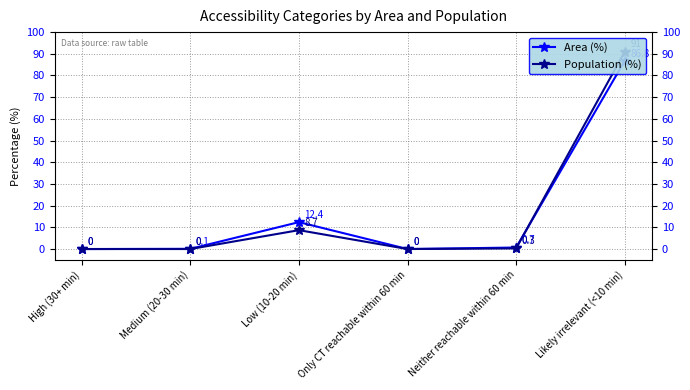

Between High (30+ min) and Likely irrelevant (<10 min), which series saw the biggest shift?

Population (%)